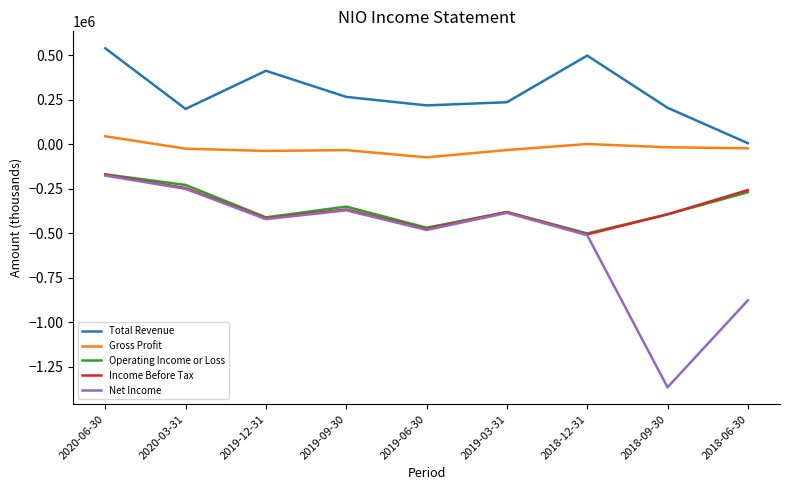

Which series has the largest total across all categories?

Total Revenue